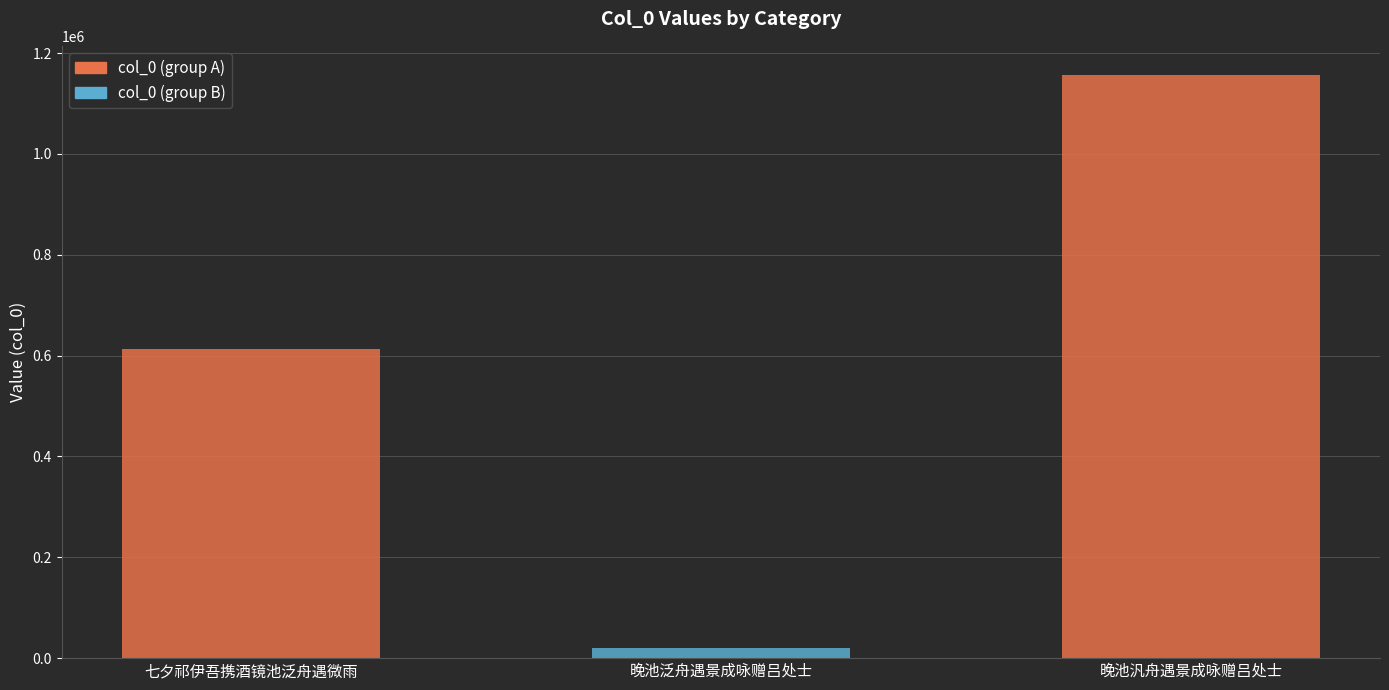

Reading right to left, extract all data points from this chart.

晚池汎舟遇景成咏赠吕处士=1156510	晚池泛舟遇景成咏赠吕处士=19538	七夕祁伊吾携酒镜池泛舟遇微雨=612298